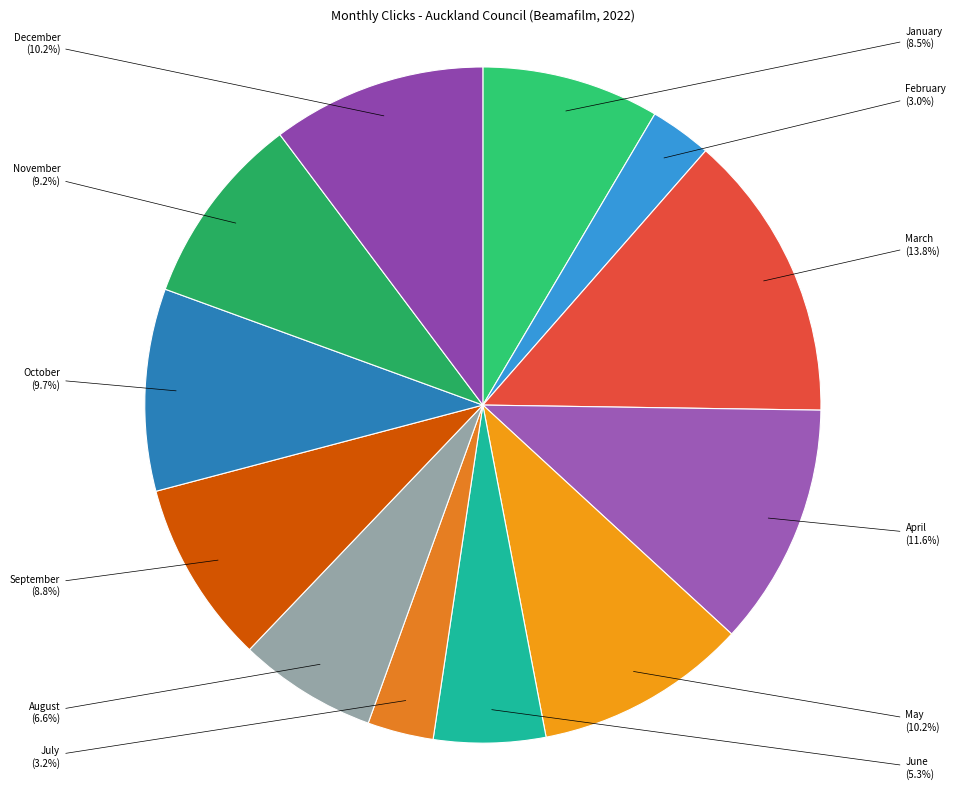

Does any single category account for the majority?

No